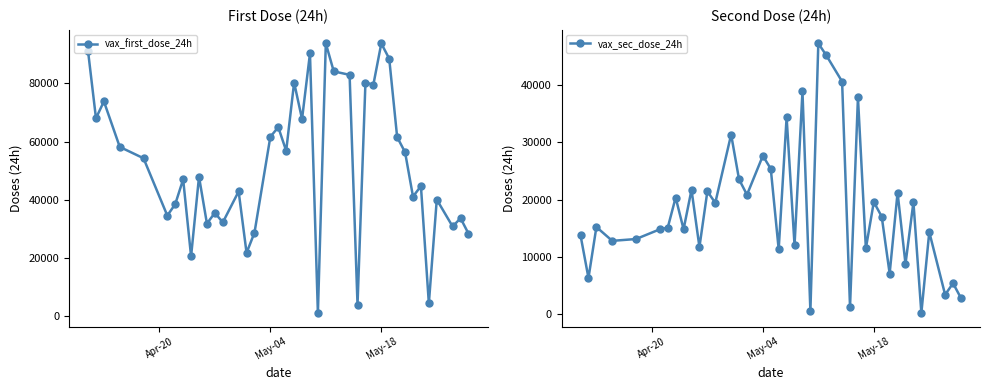

How many data points in vax_first_dose_24h are less than 54306?

20